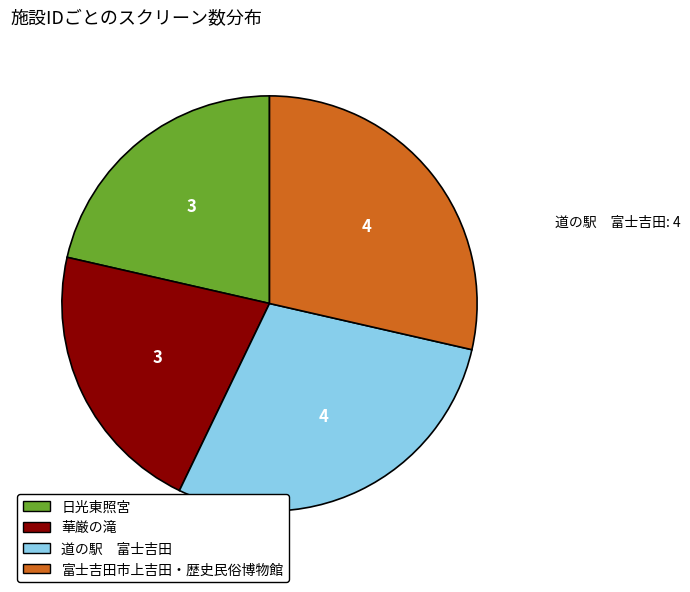

Is there any slice that represents more than half of the pie?

No